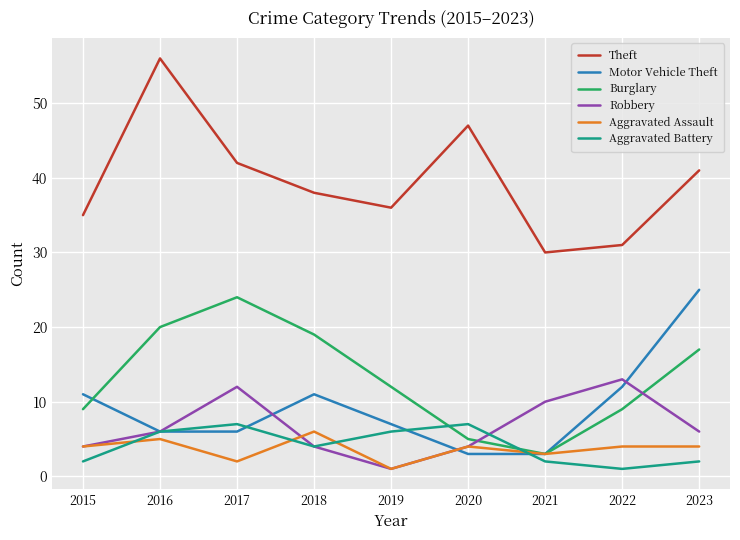

At how many categories does at least one series exceed 21?

9